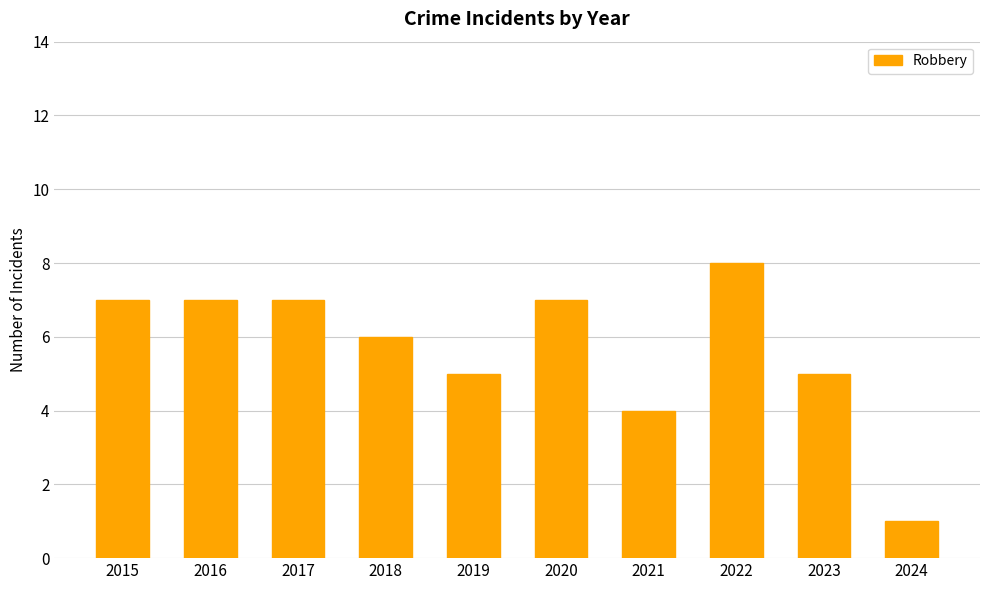

At which category does the chart reach its minimum across all series?

2024